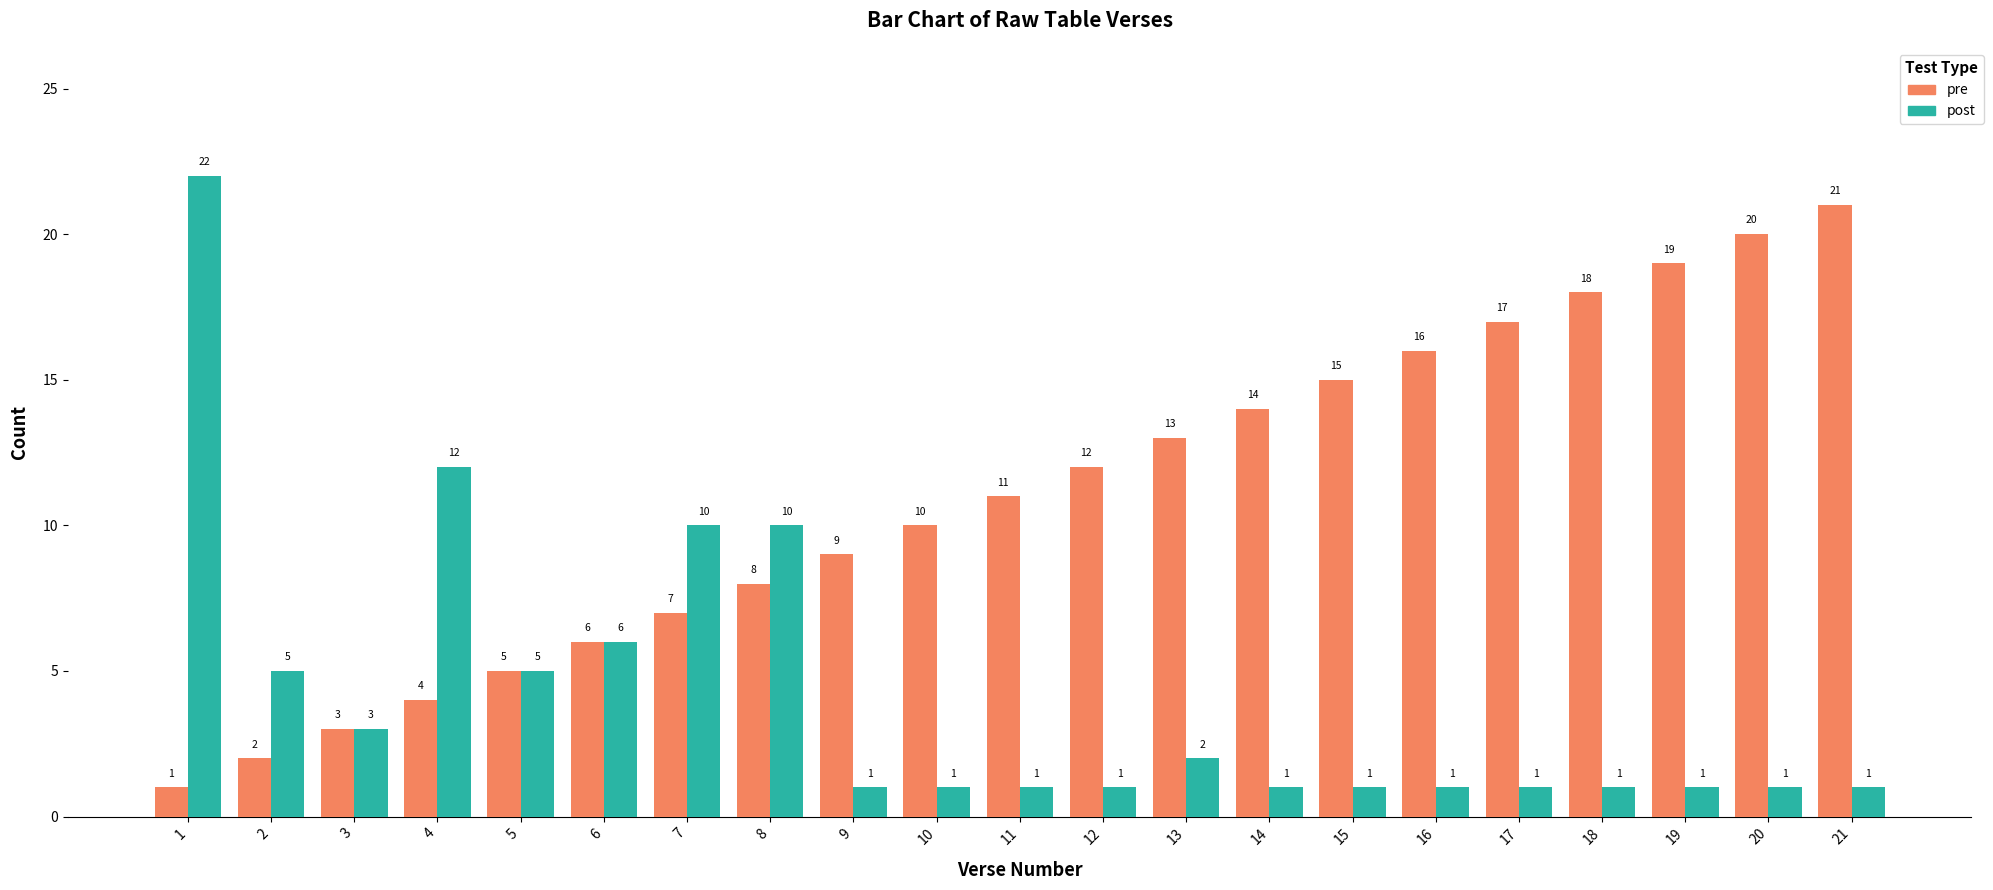

What is the difference between the post values at 9 and 1?

21